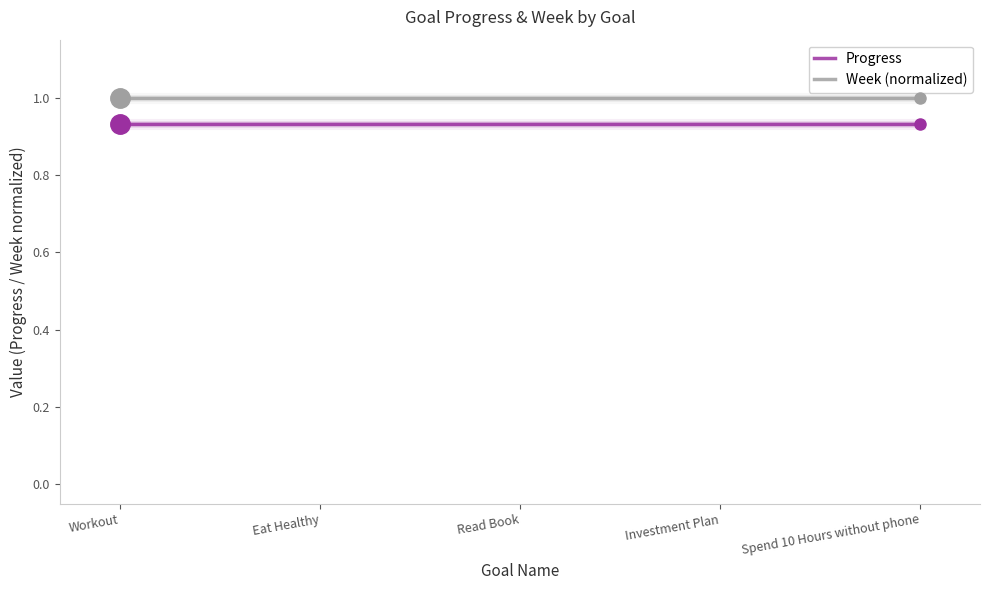

Is it true that Week (normalized) equals 1.0 at Read Book?

True